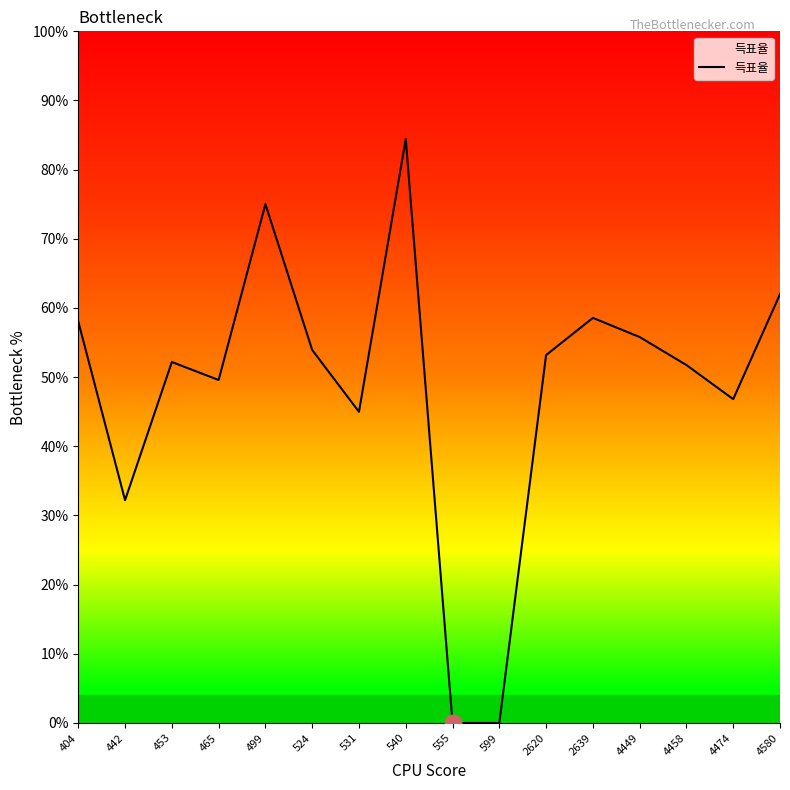

How many series are shown in this chart?

1